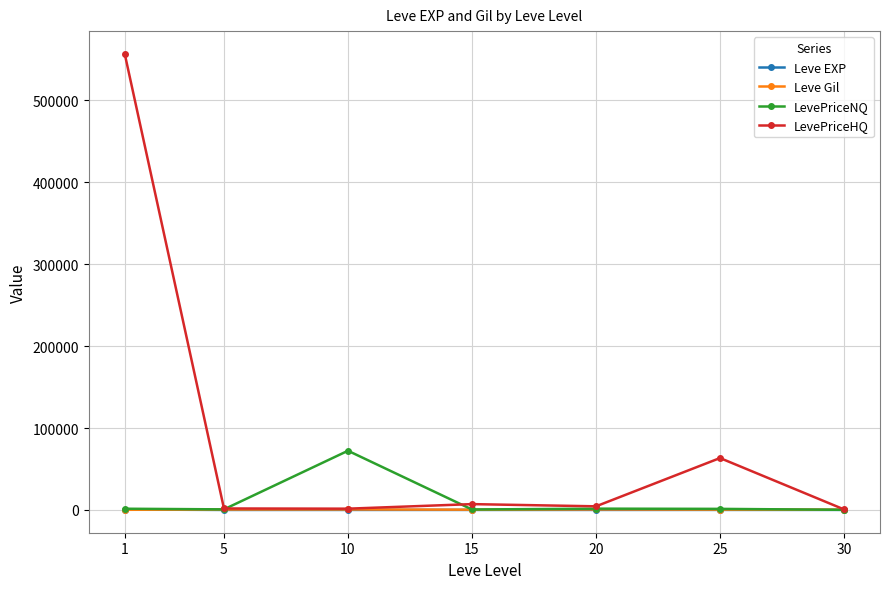

How many distinct data groups are displayed?

4